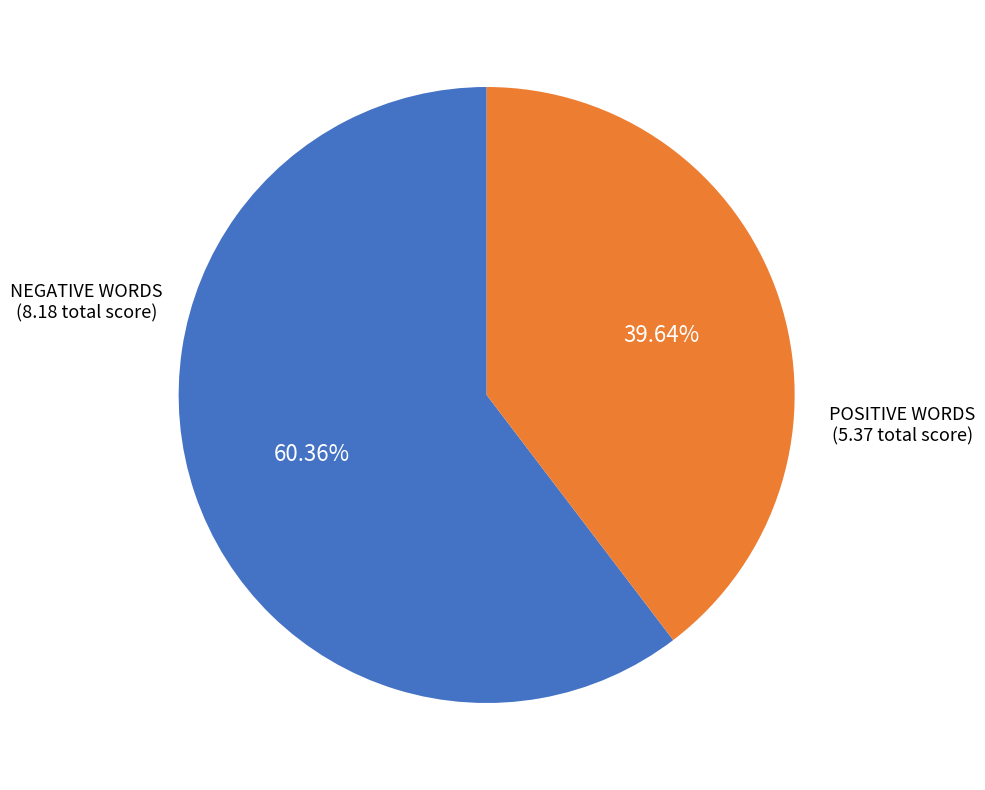

Is there a majority slice in this chart?

Yes